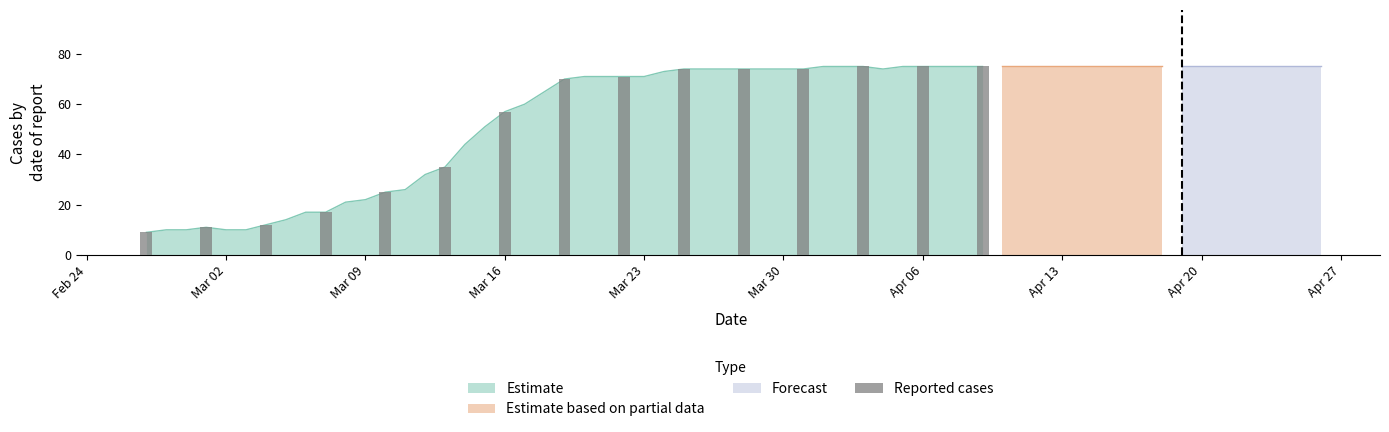

What is the difference between the maximum and minimum values?

66